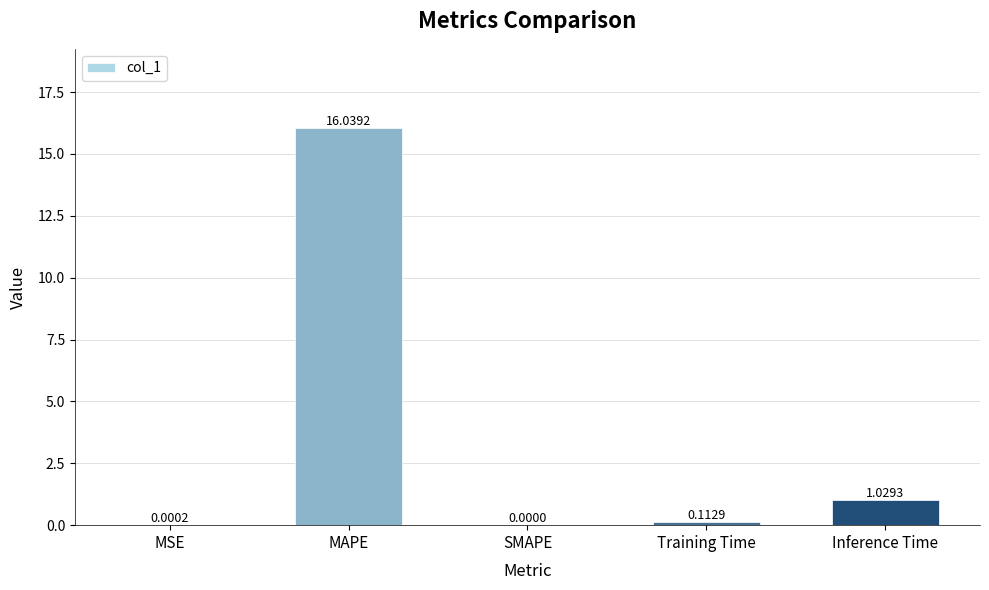

At which label is the value closest to 8?

Inference Time